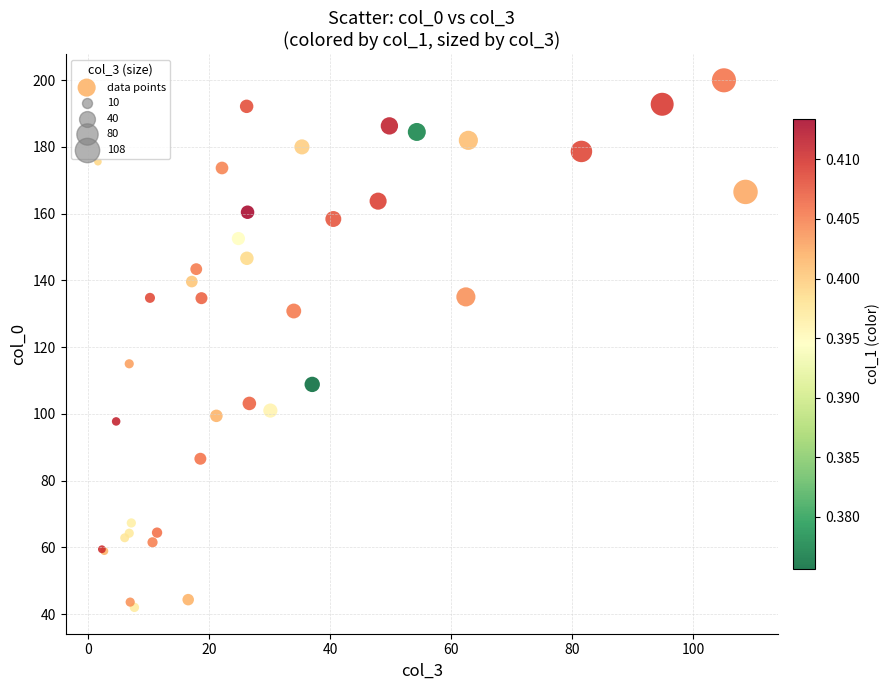

What Y value in the scatter plot is closest to 120?

115.0